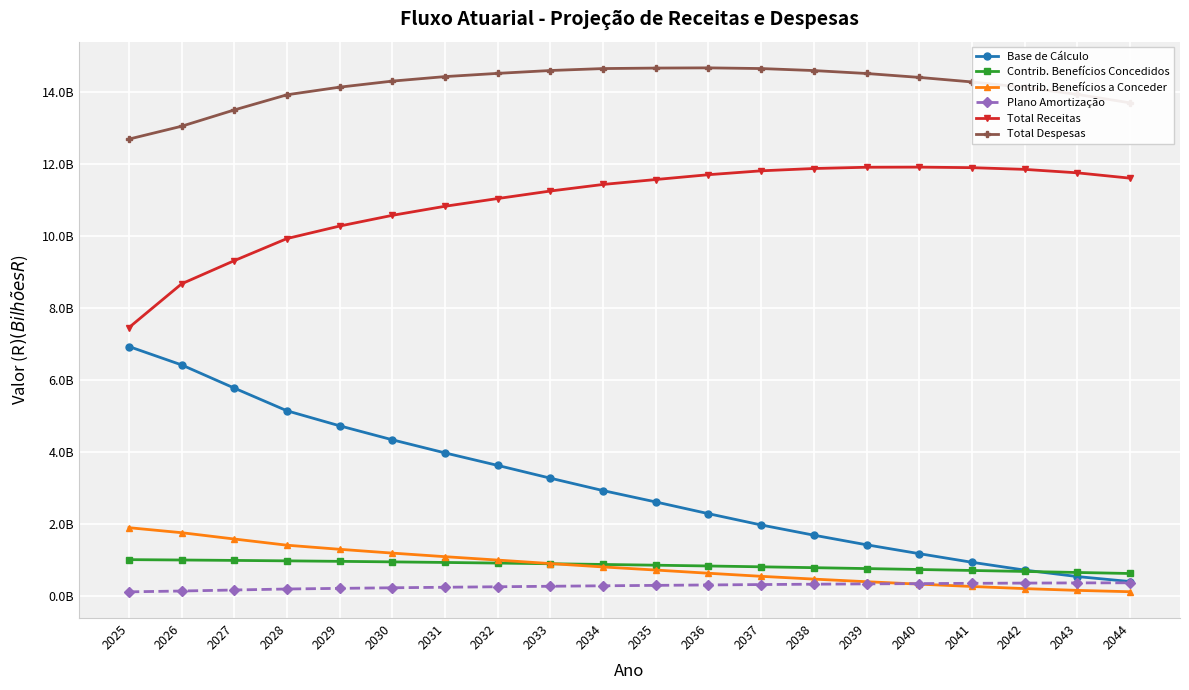

What is the difference between the highest and lowest values at 2026?

12.9